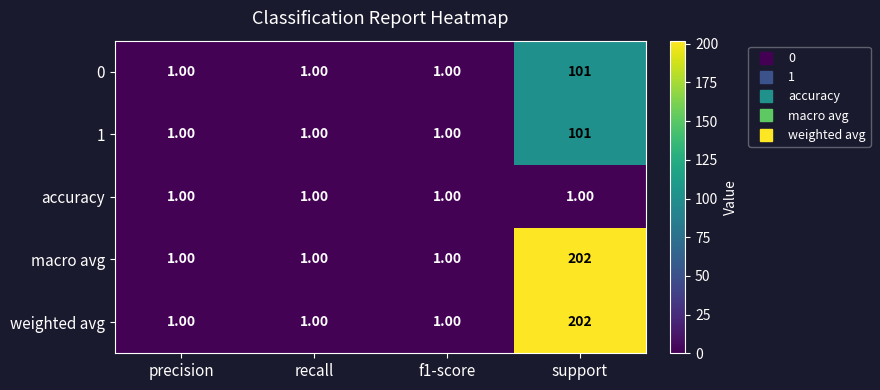

What is the difference between the highest and lowest values at support?

201